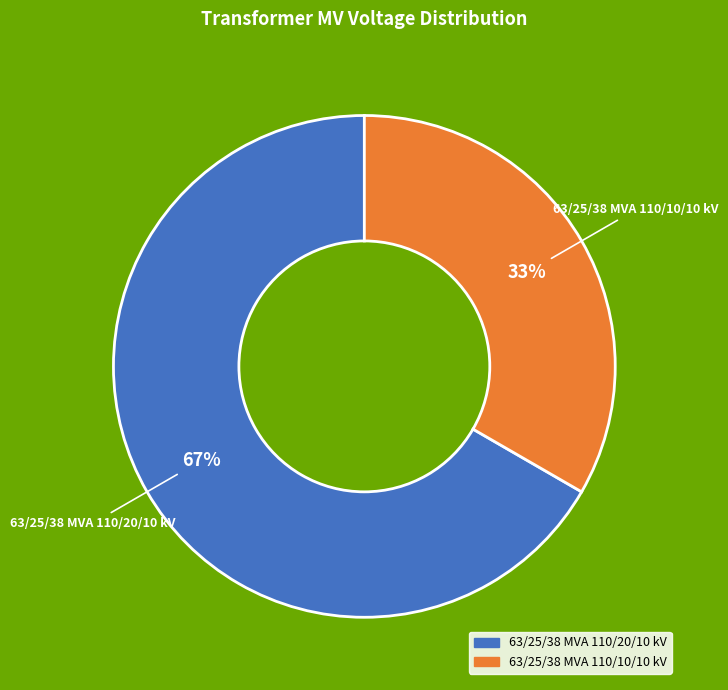

Is there any slice that represents more than half of the pie?

Yes